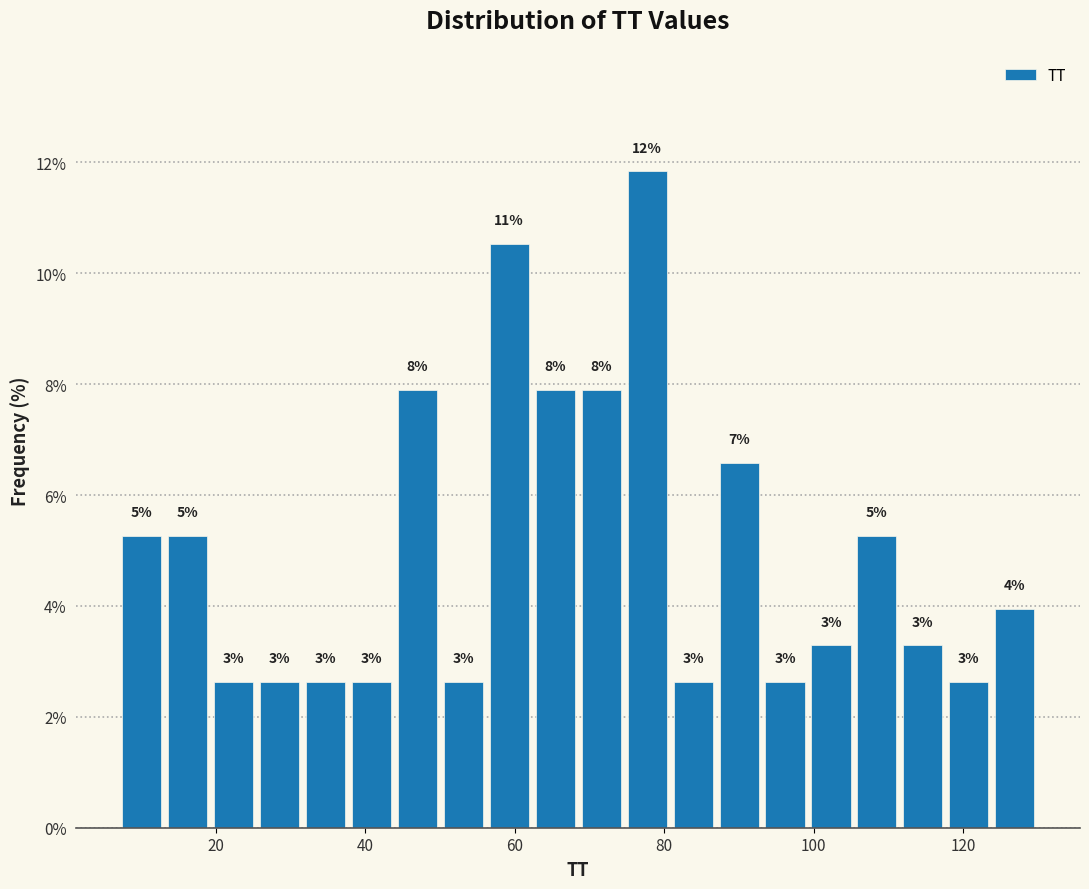

Around what value on the x-axis is the tallest bar? Give the approximate position of its centre, as read against the axis.

78